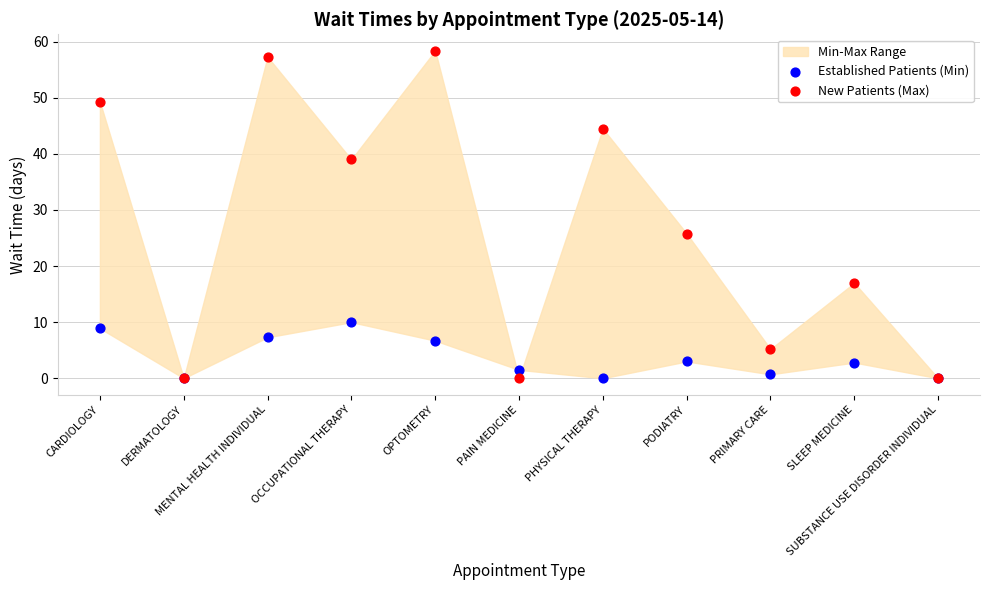

In the New Patients (Max) series, what Y value is closest to 29?

25.8